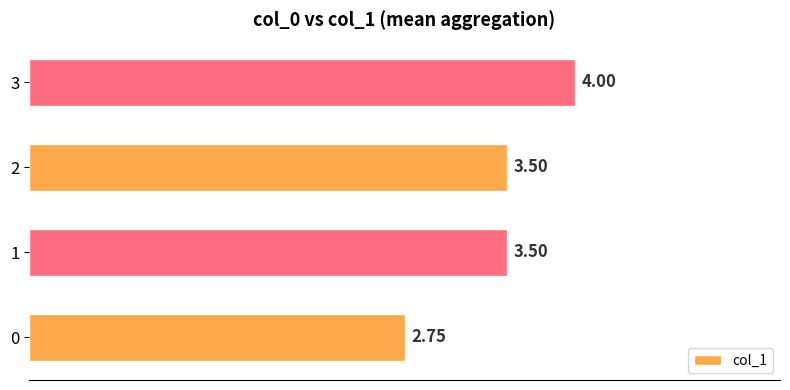

Which category has the highest value across all series?

3